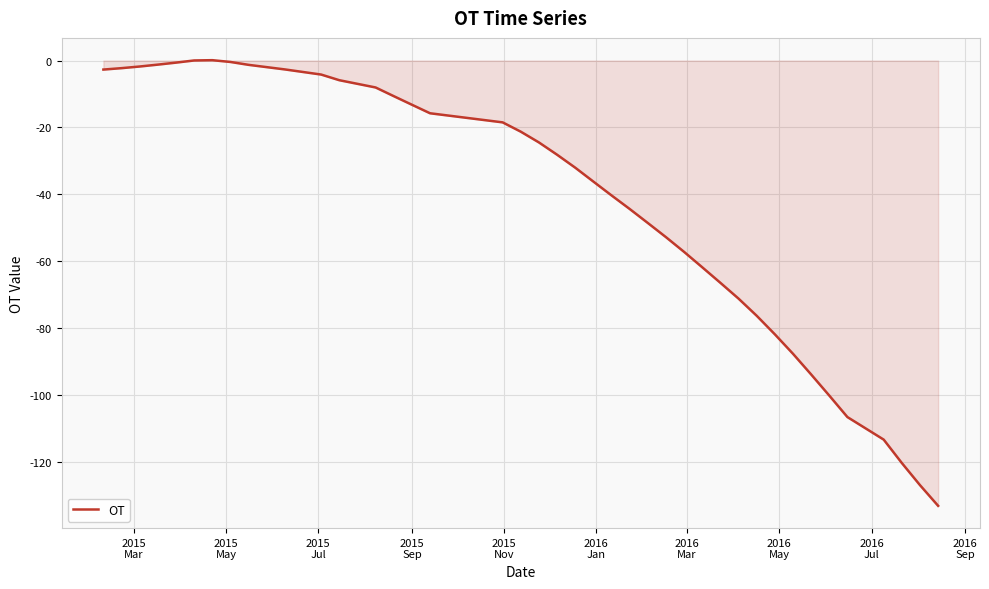

Does the chart have visible grid lines?

Yes